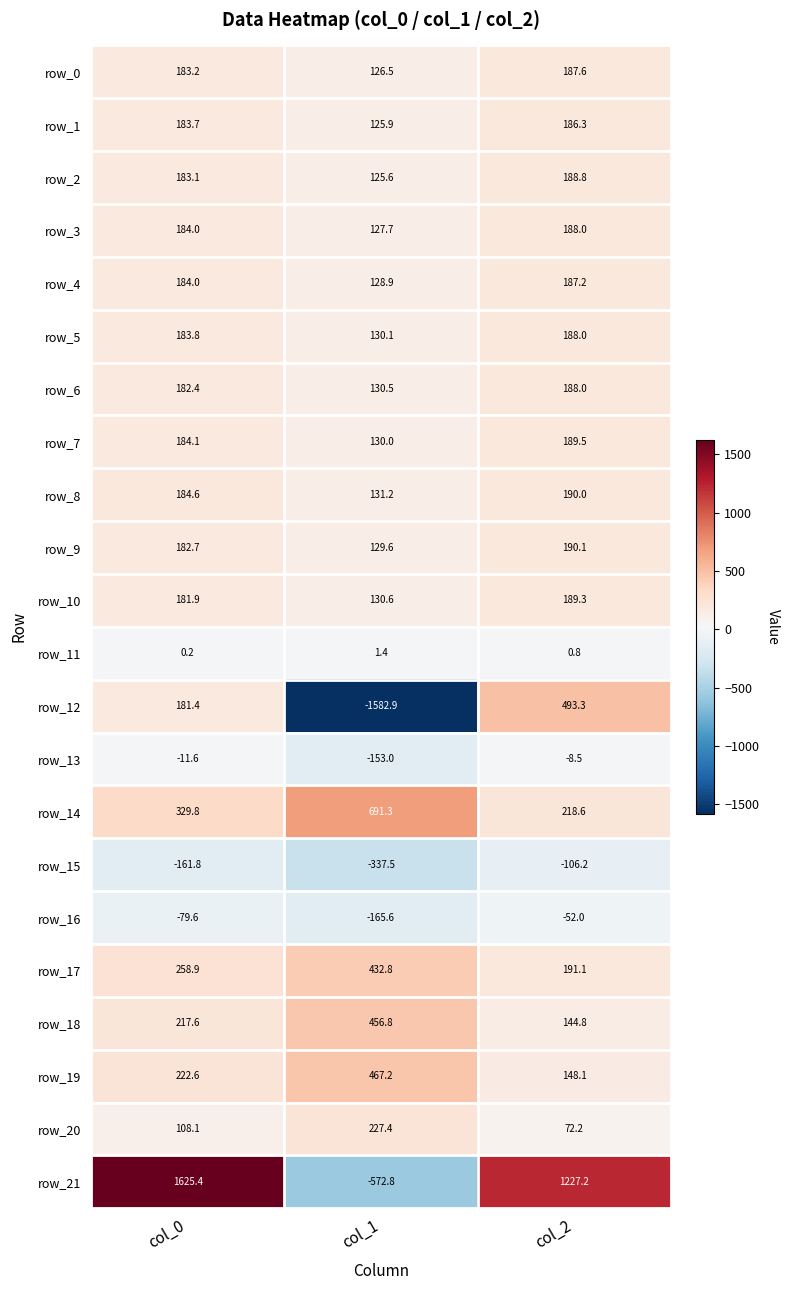

Which series has the largest range (max minus min)?

row_21